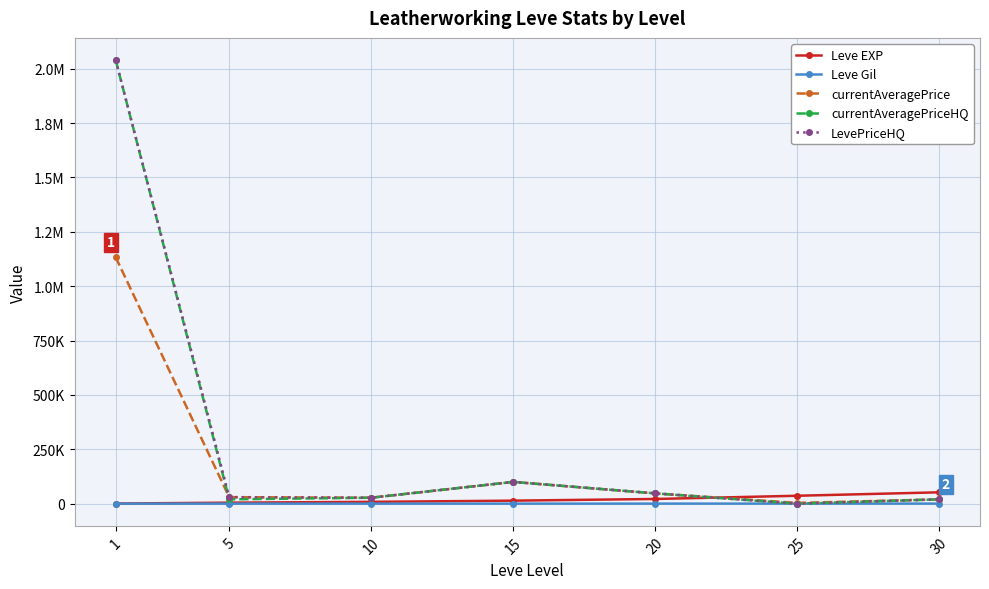

What is the average value of the currentAveragePrice series?

194478.4